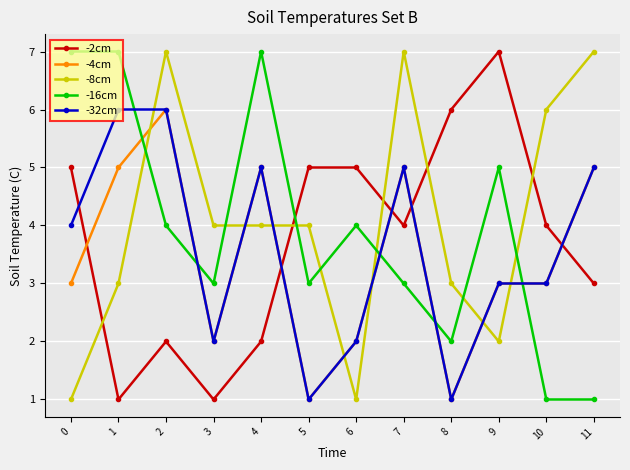

Between 1 and 9, which series saw the biggest shift?

-2cm